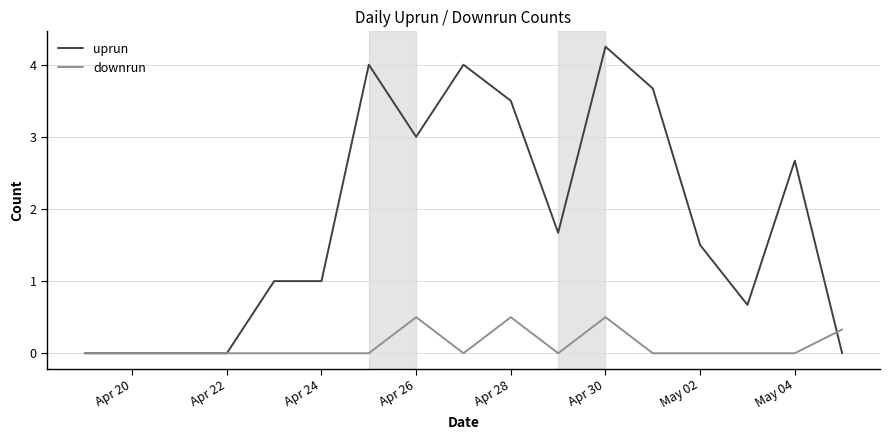

What are all the series names shown in the legend?

uprun, downrun